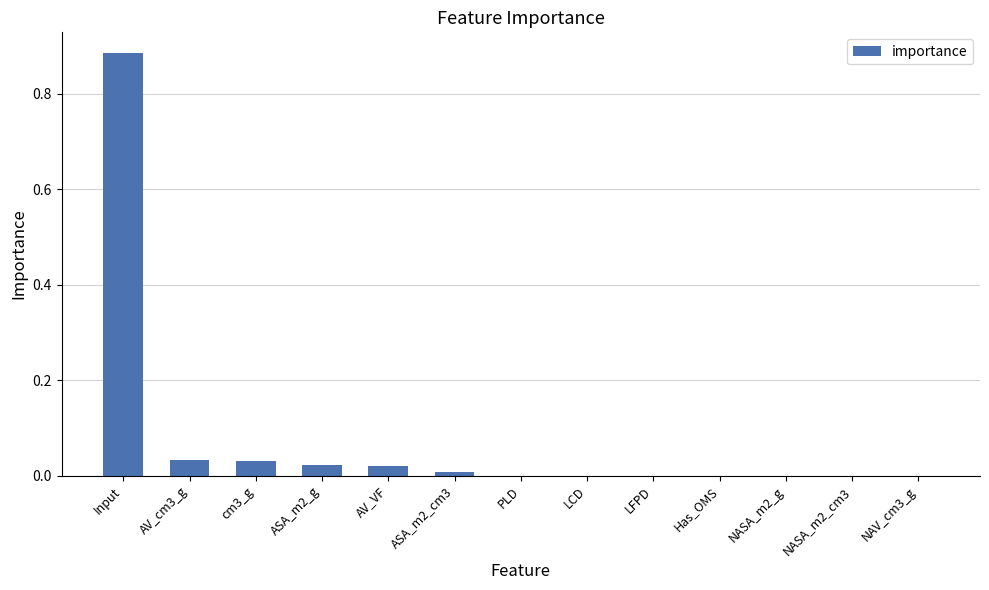

Is it true that the value at LCD is 0.0?

True